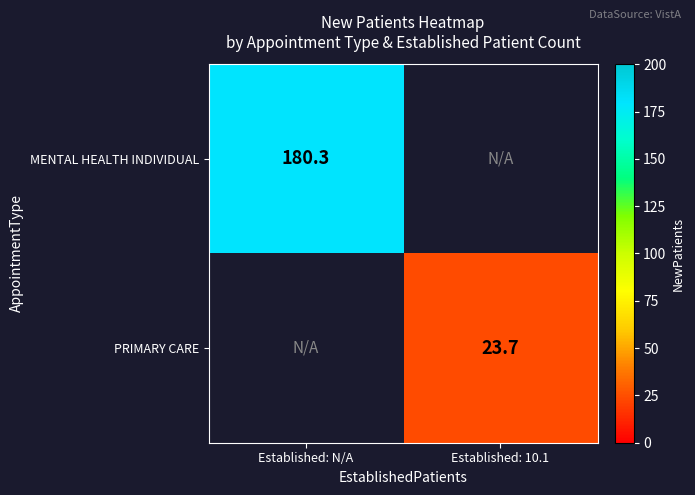

The value of MENTAL HEALTH INDIVIDUAL at Established: N/A is 49.8. True or false?

False